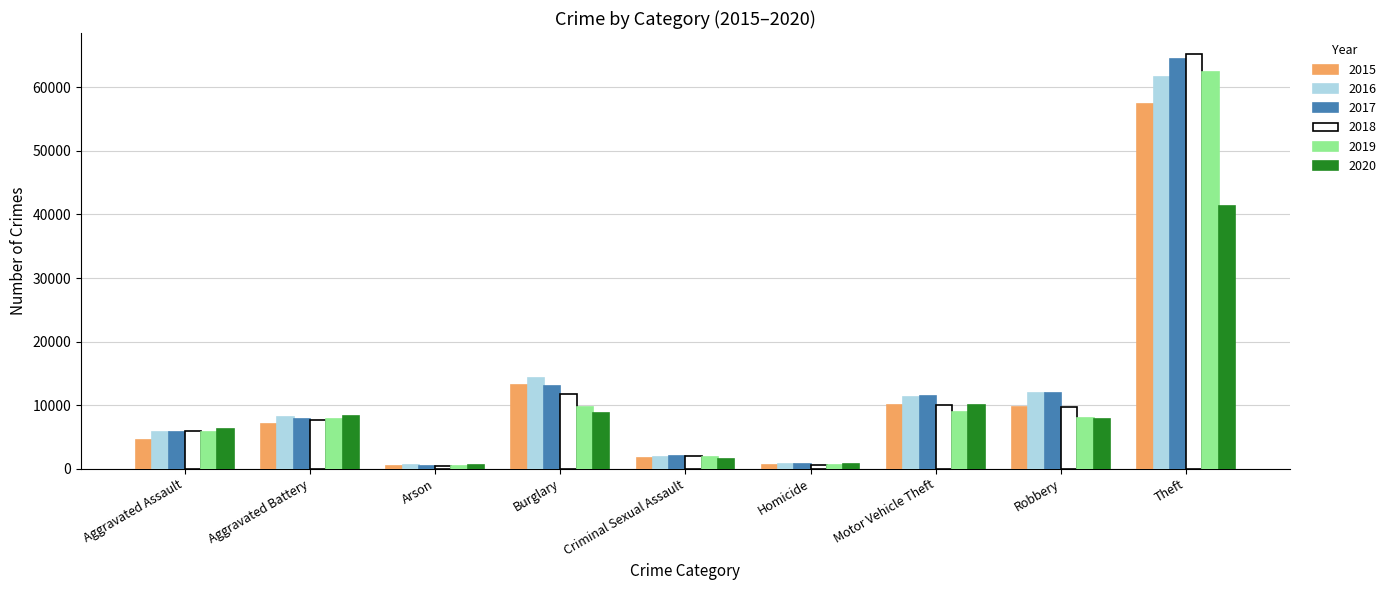

What is the difference between the maximum and second lowest values in the 2019 series?

61993